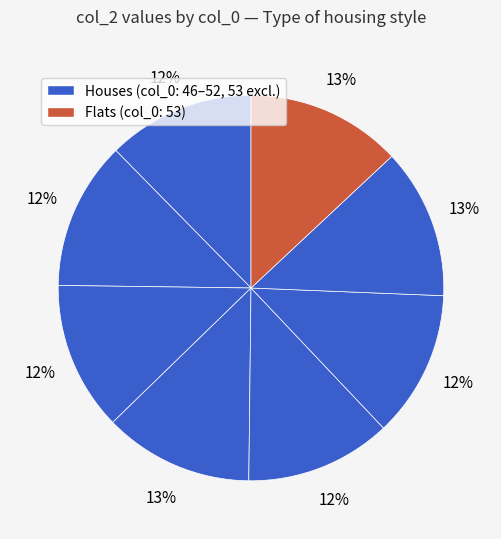

Count the number of slices in the pie.

8